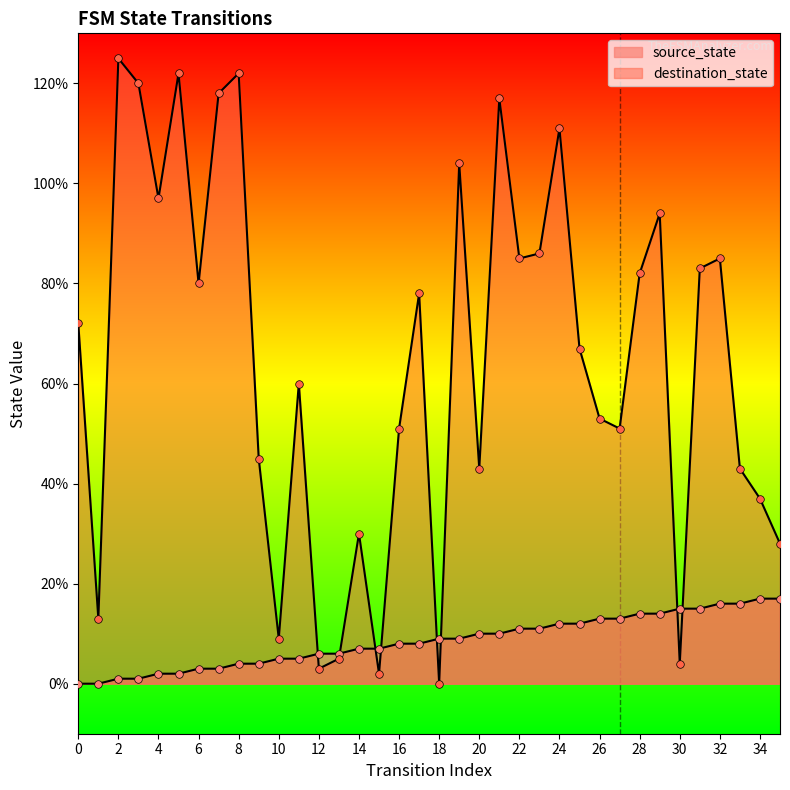

At which category is the sum across all series the highest?

21